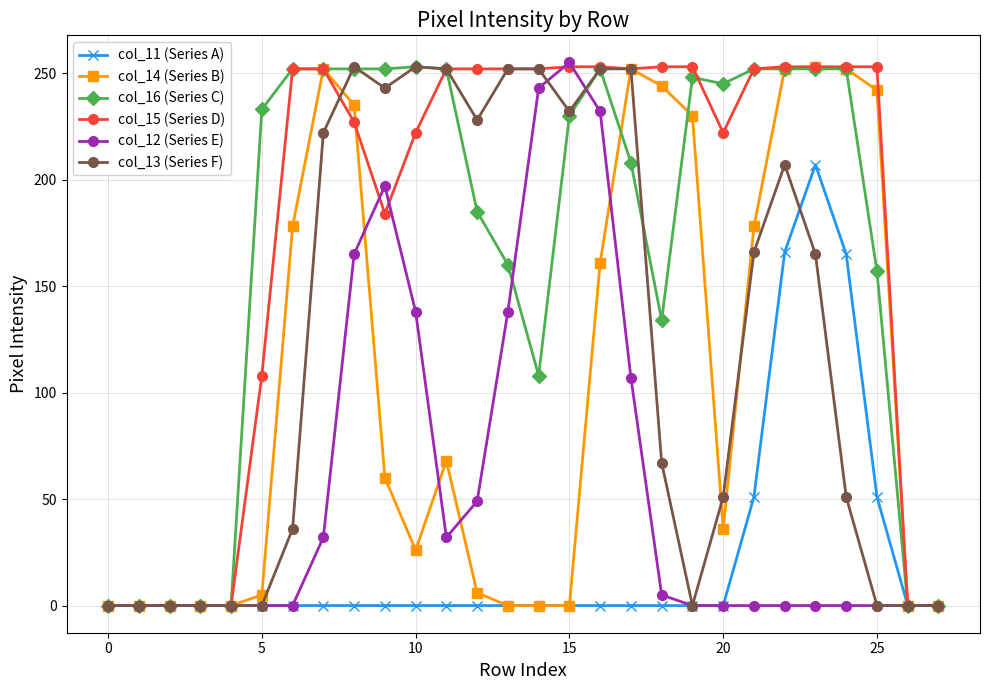

What is the value of the col_13 (Series F) point at the 14th from the left?

252